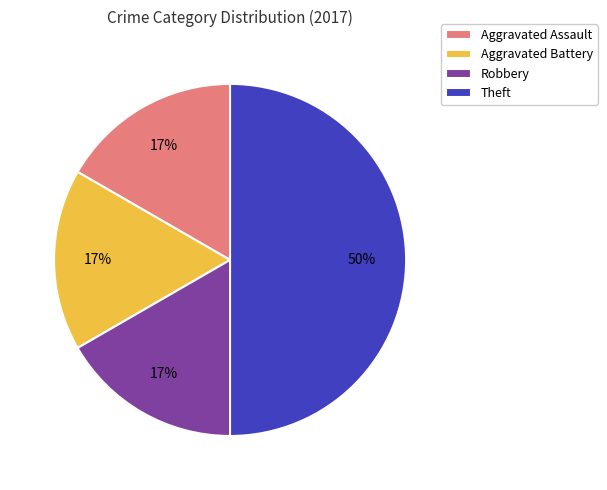

What is the largest slice in the pie chart?

Theft